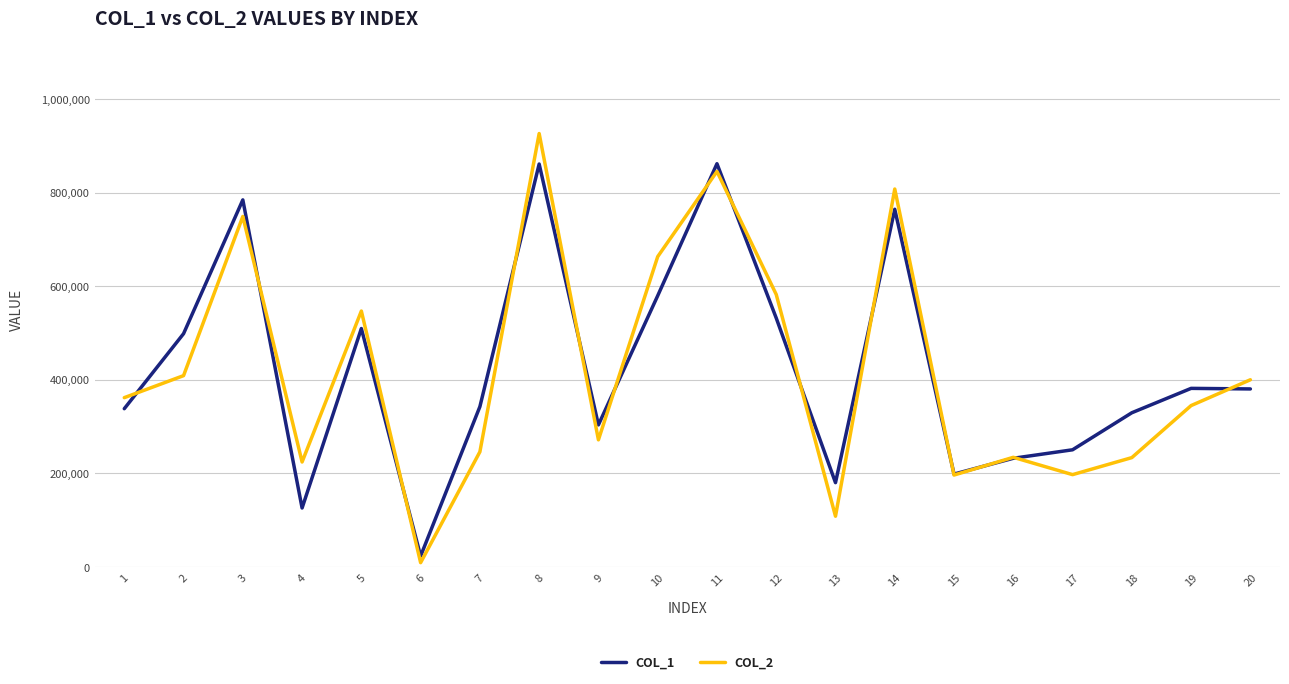

What is the greatest value displayed?

925991